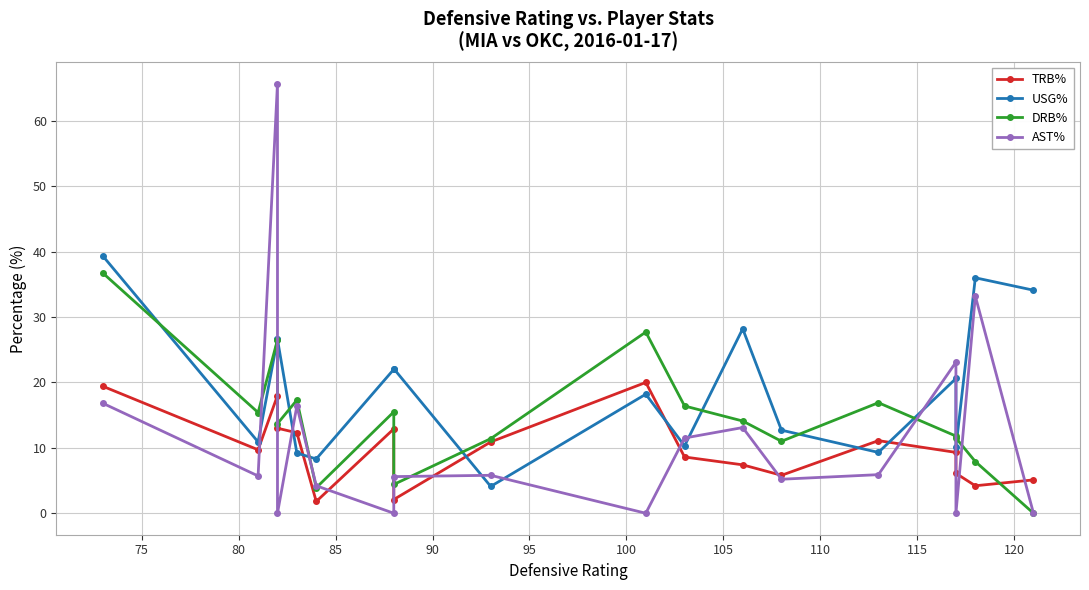

In USG%, how many points are higher than both neighbors (excluding endpoints)?

5